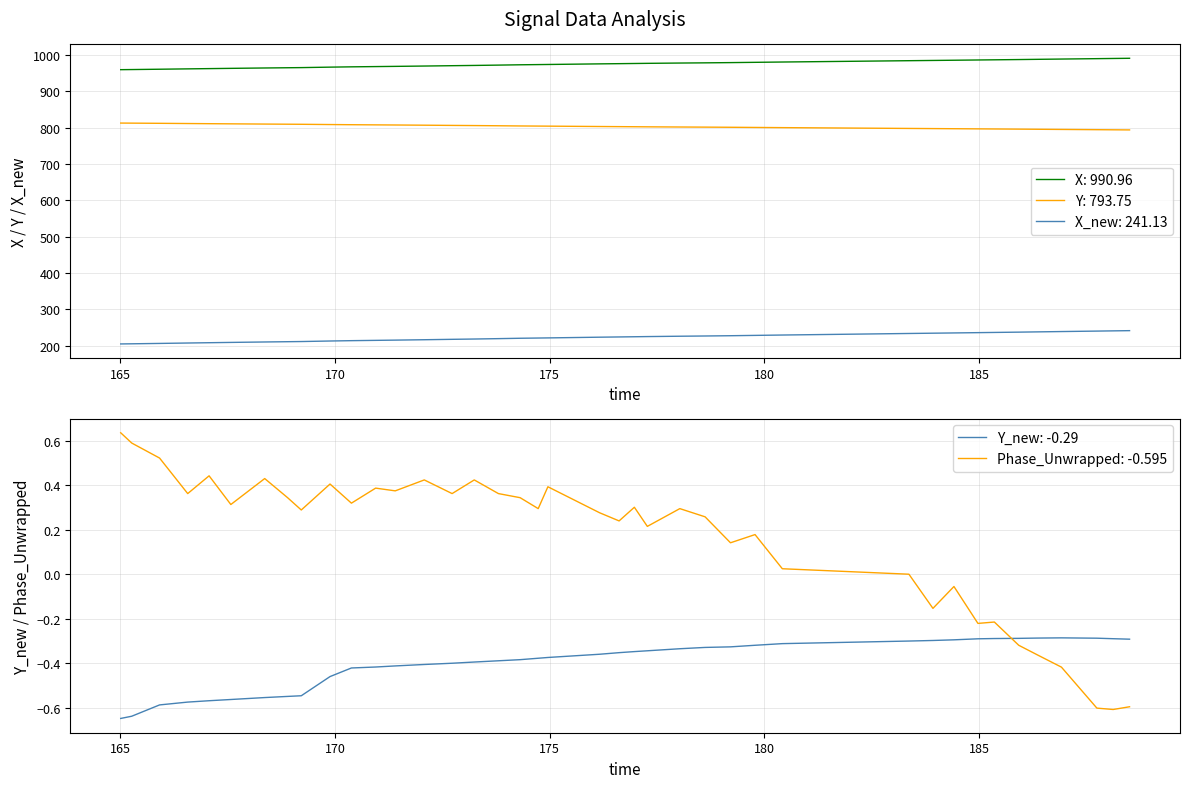

What is the difference between the second highest and minimum values in the Phase_Unwrapped series?

1.2